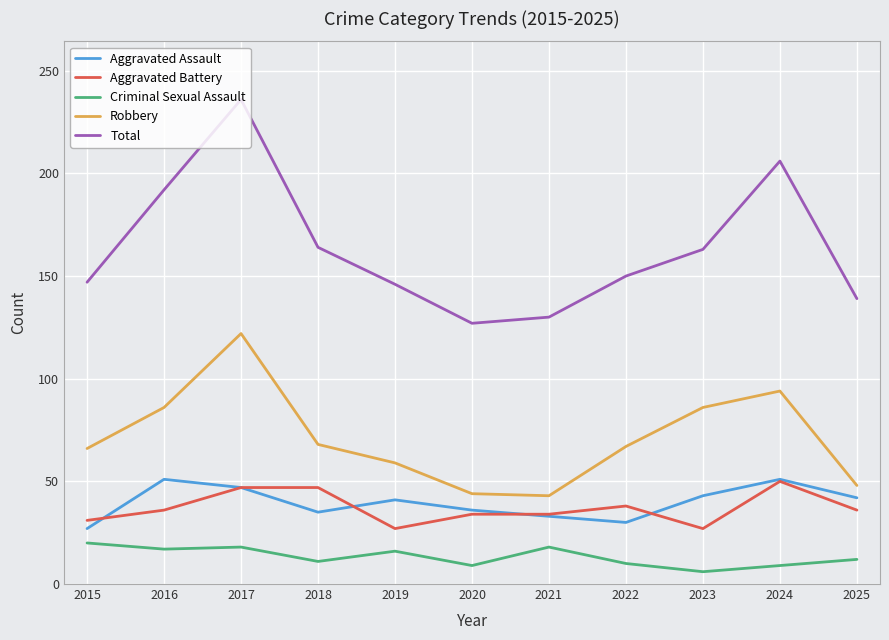

True or false: Criminal Sexual Assault and Aggravated Assault cross at least once.

False